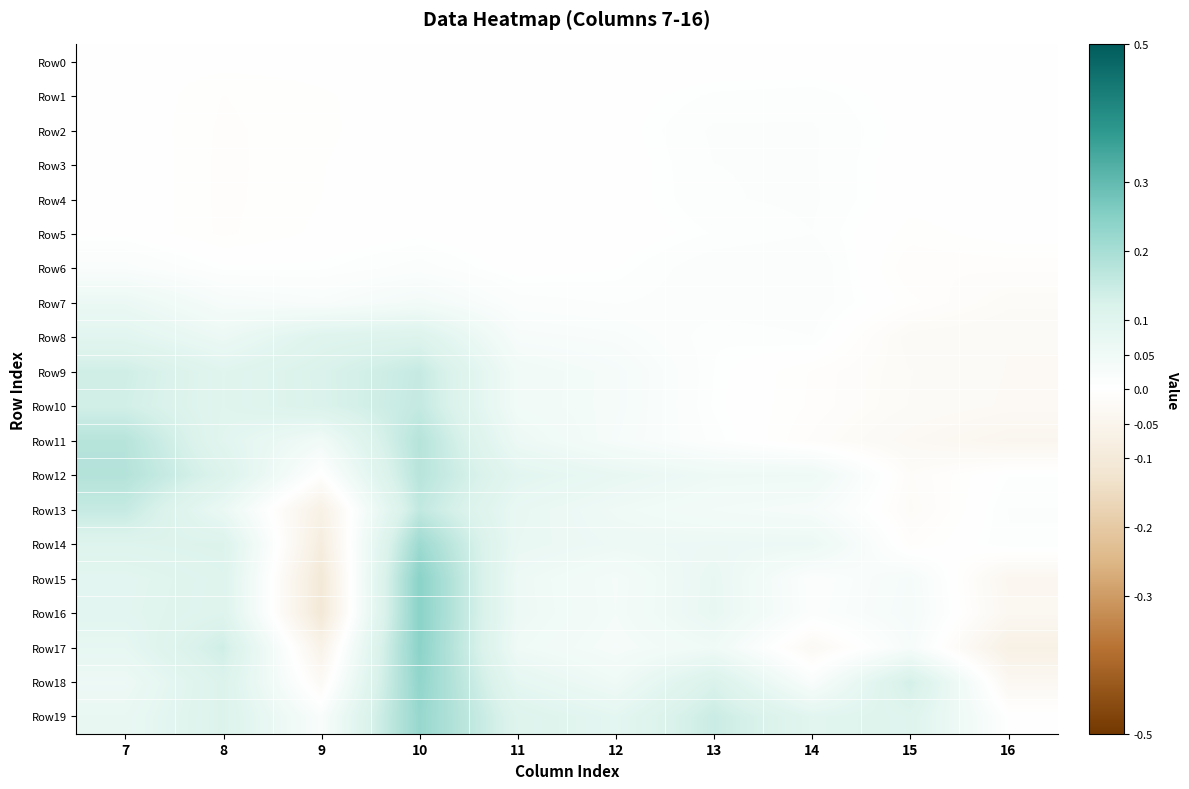

Which label corresponds to the smallest value in the chart?

9